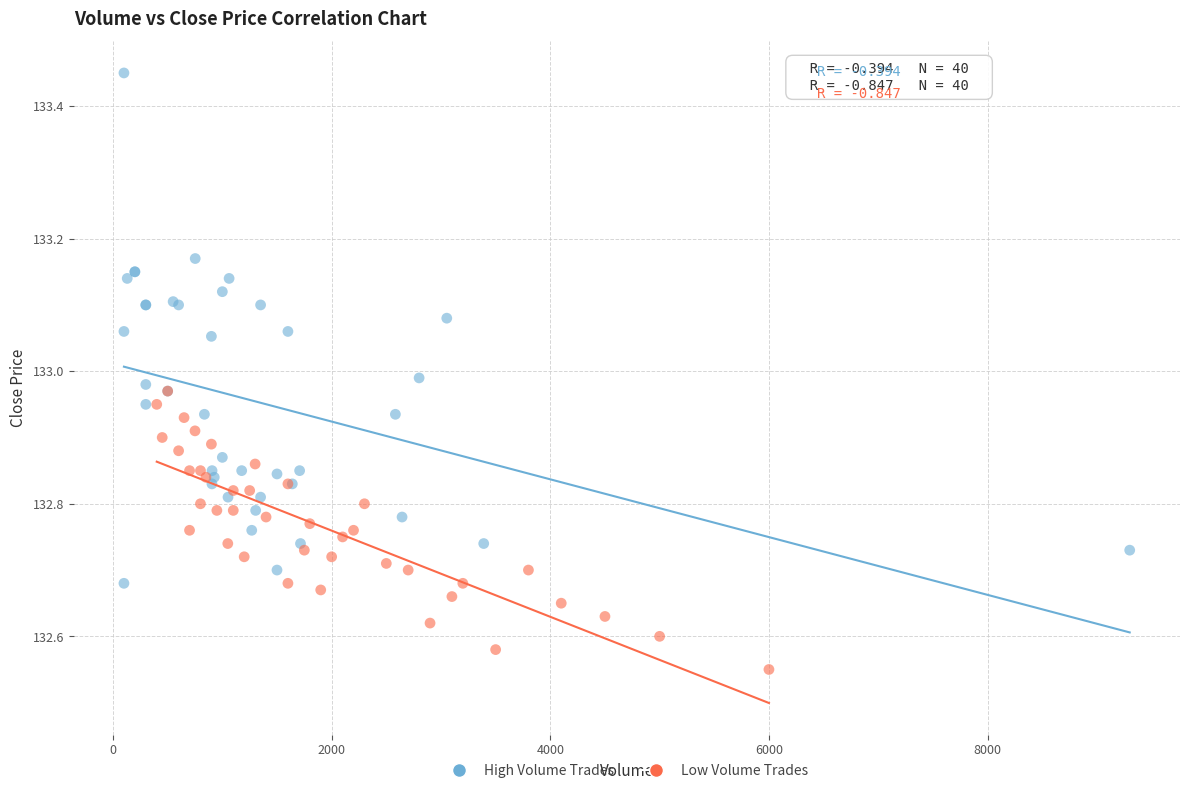

Which series reaches the maximum Y coordinate?

High Volume Trades